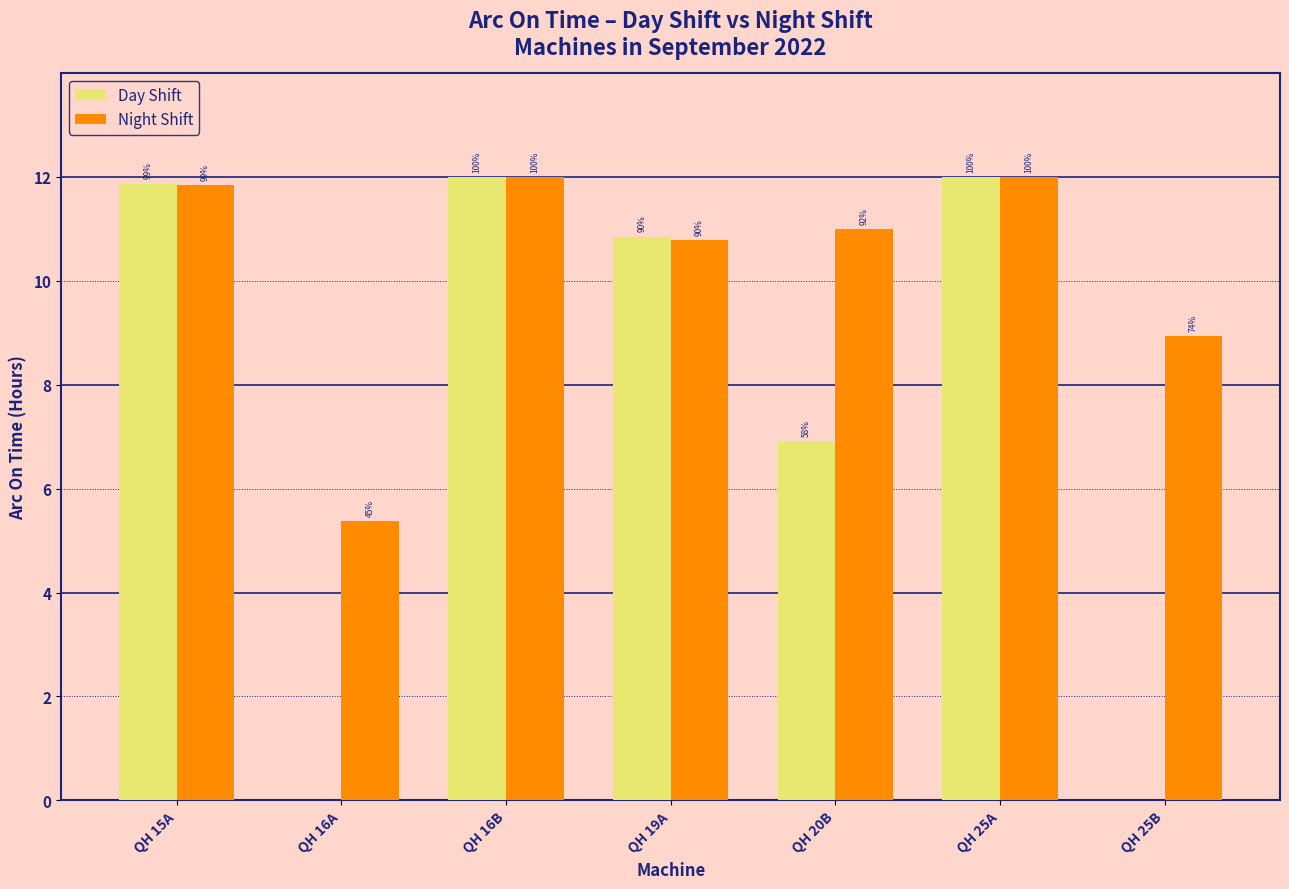

What are all the series names shown in the legend?

Day Shift, Night Shift